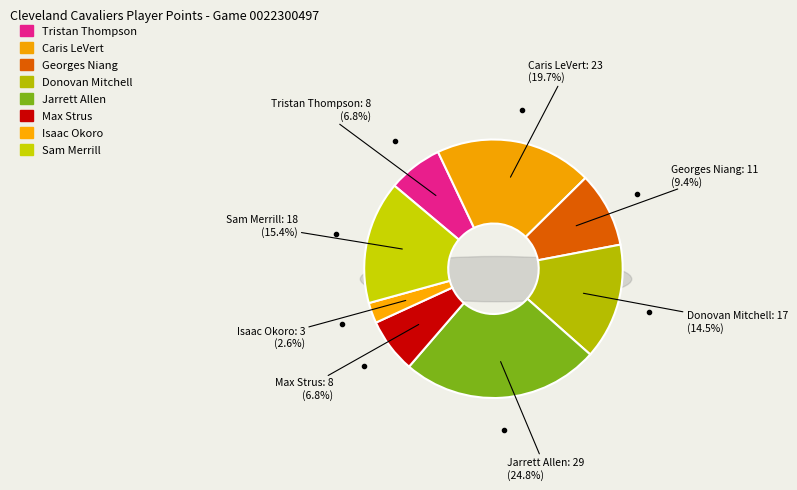

Which has a higher value, Isaac Okoro or Sam Merrill?

Sam Merrill